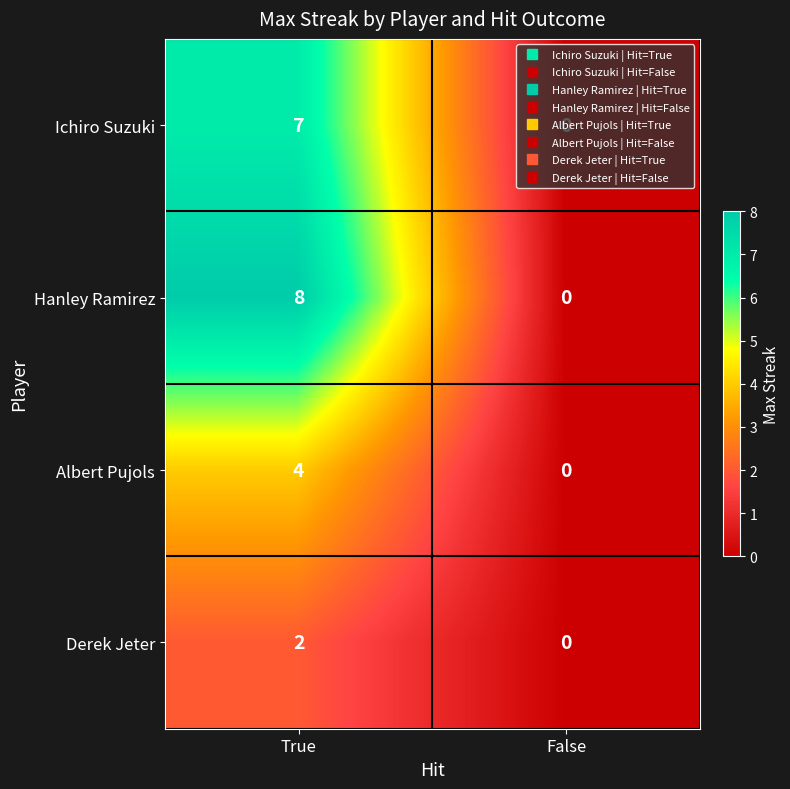

At which label does Derek Jeter reach its peak?

True